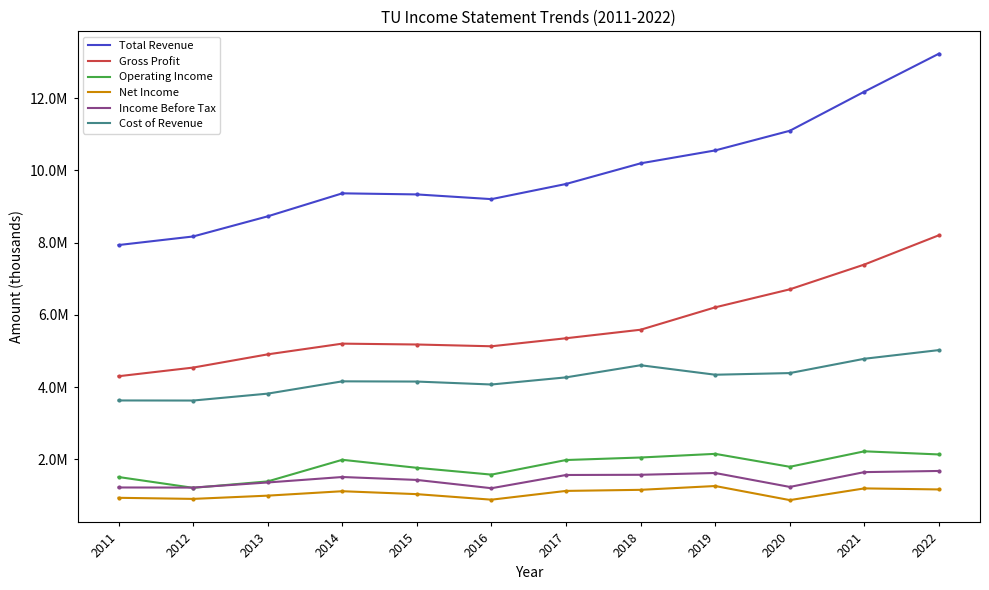

Is it true that Gross Profit equals 14185029 at 2022?

False